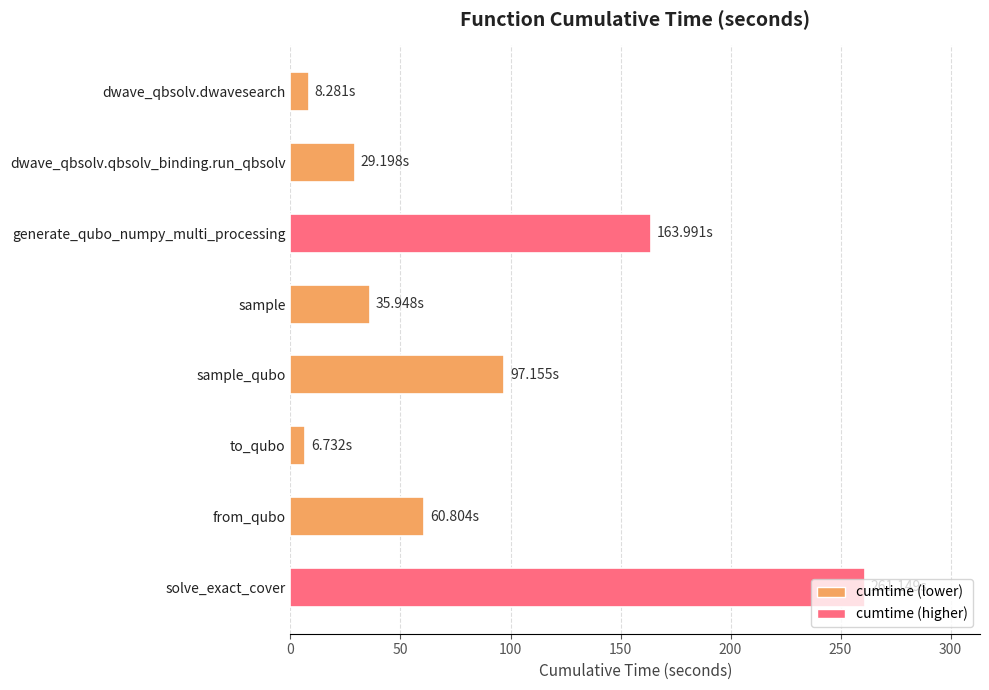

What is the change in value from generate_qubo_numpy_multi_processing to to_qubo?

-157.3